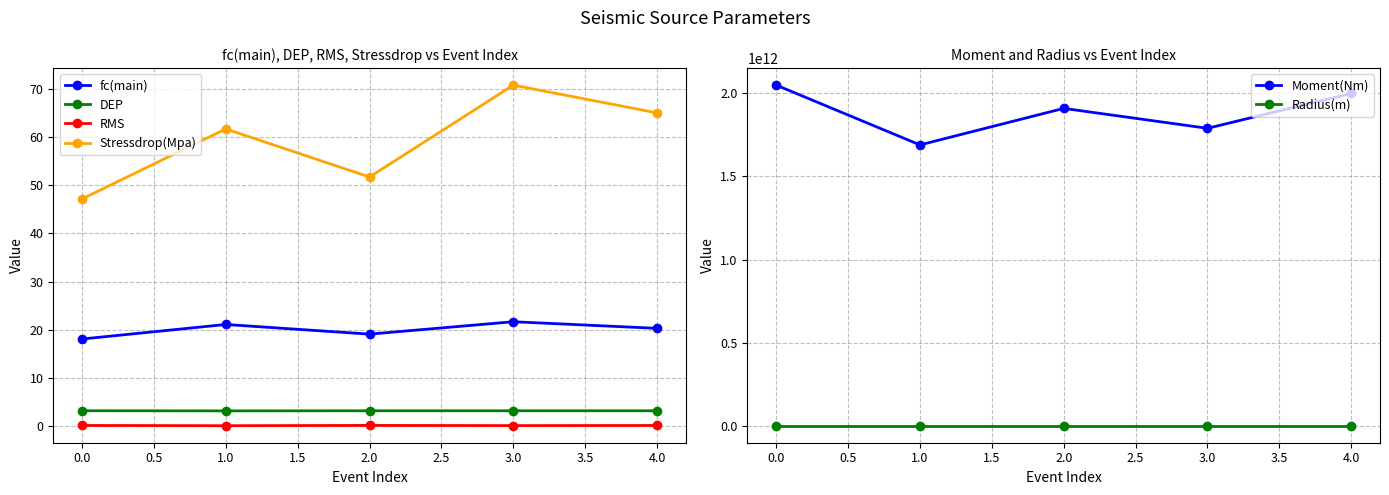

Where is the first local minimum for Moment(Nm)?

1.0